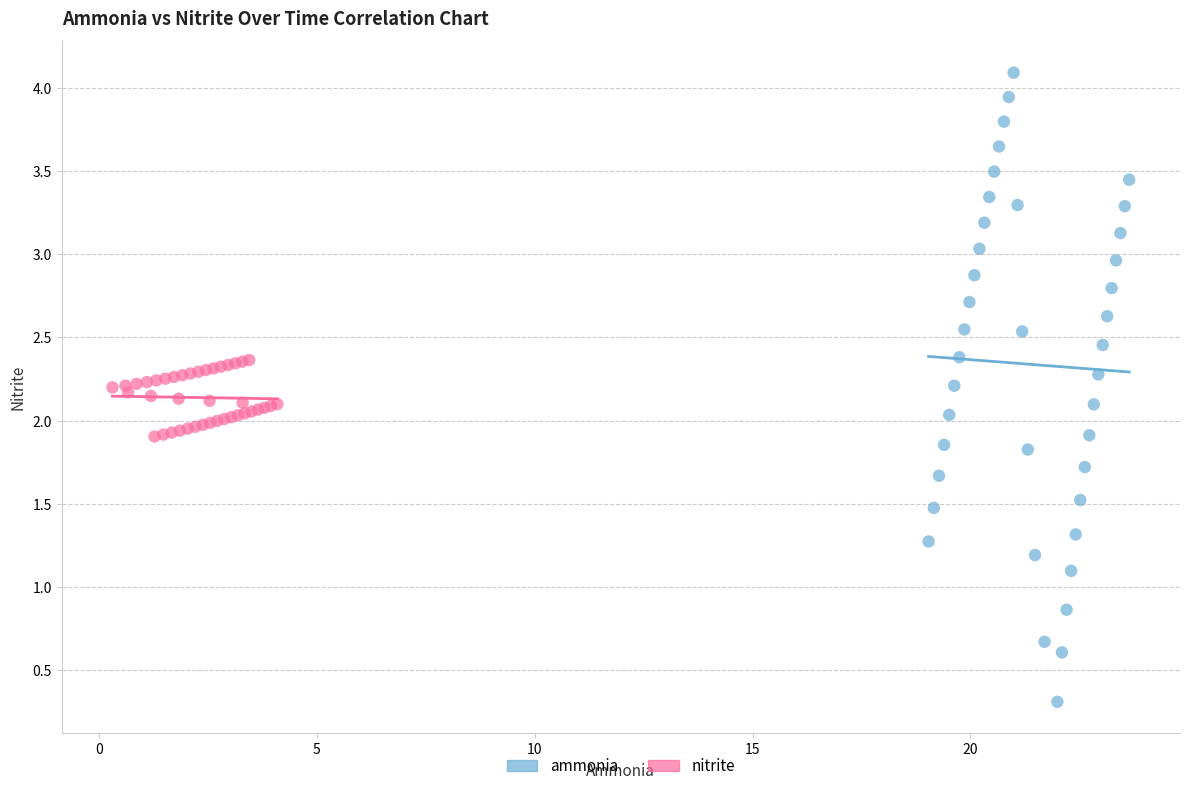

Which series has the largest Y range (max minus min)?

ammonia